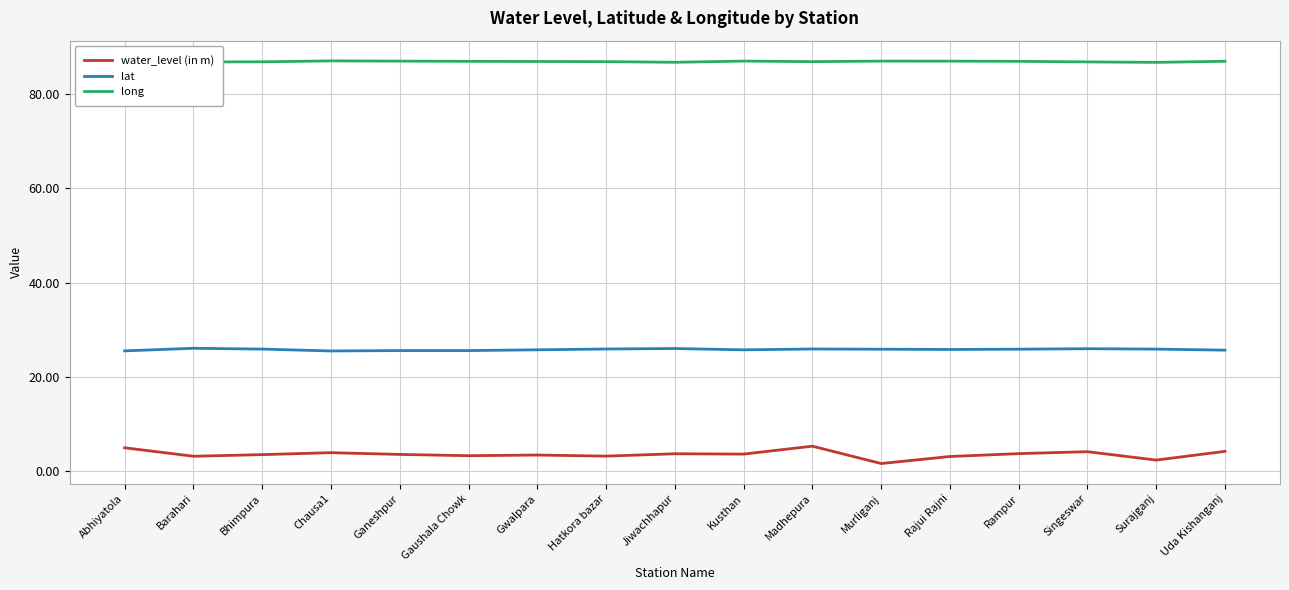

What position from the left is Singeswar?

15